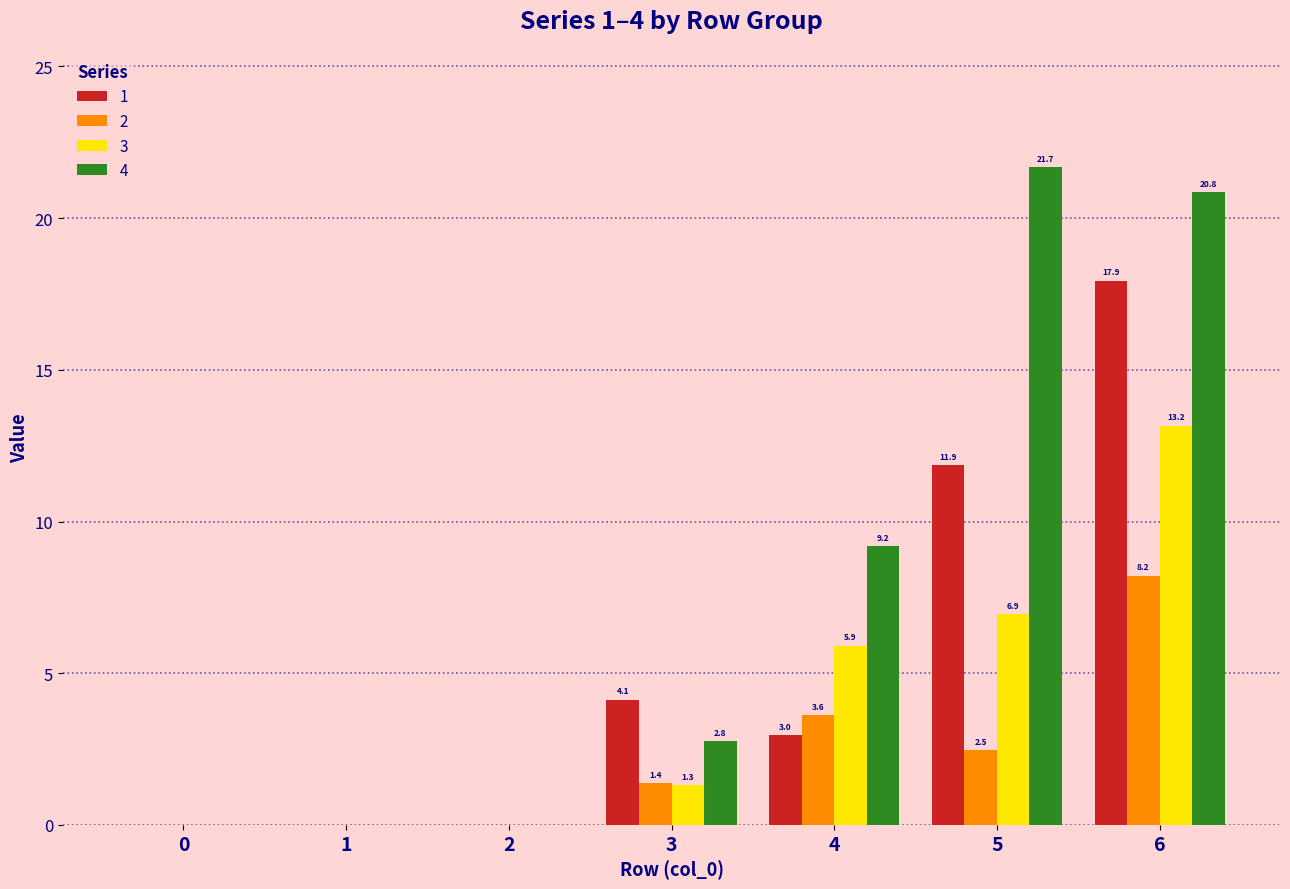

Reading left to right, extract all data points from this chart.

1: 0.0	0.0	0.0	4.1	3.0	11.9	17.9
2: 0.0	0.0	0.0	1.4	3.6	2.5	8.2
3: 0.0	0.0	0.0	1.3	5.9	6.9	13.2
4: 0.0	0.0	0.0	2.8	9.2	21.7	20.8